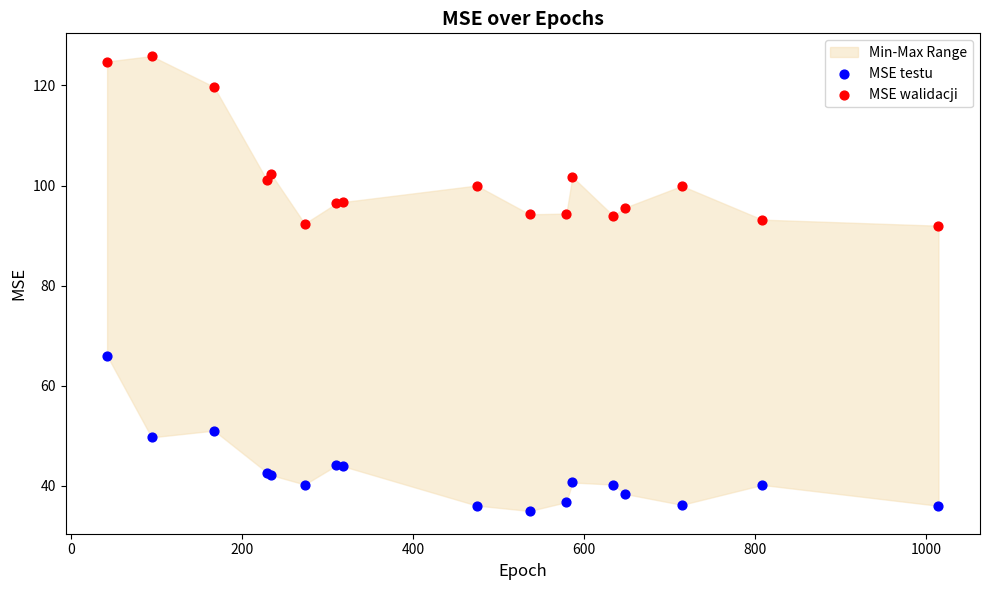

Which series reaches the minimum Y coordinate?

MSE testu